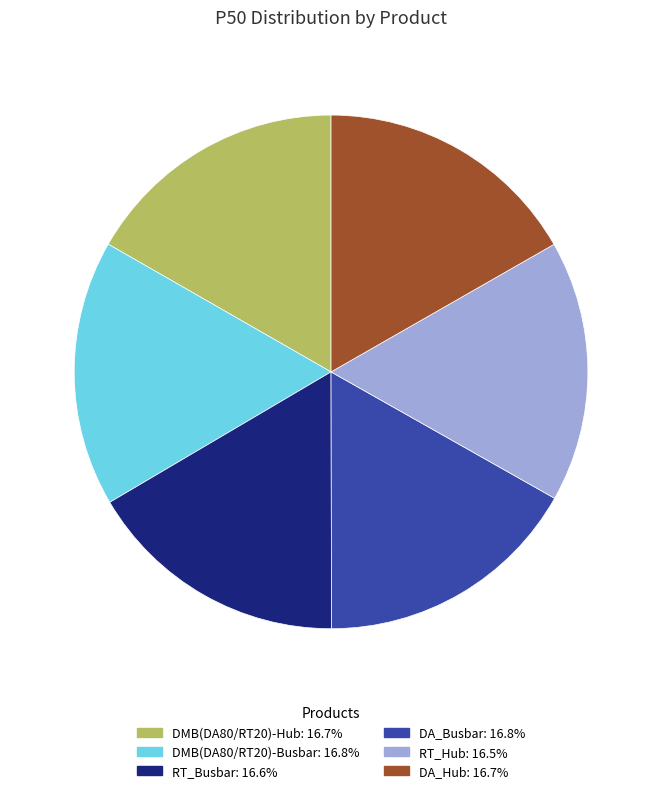

Approximately how many times larger is the value at DMB(DA80/RT20)-Busbar compared to RT_Hub?

1.0